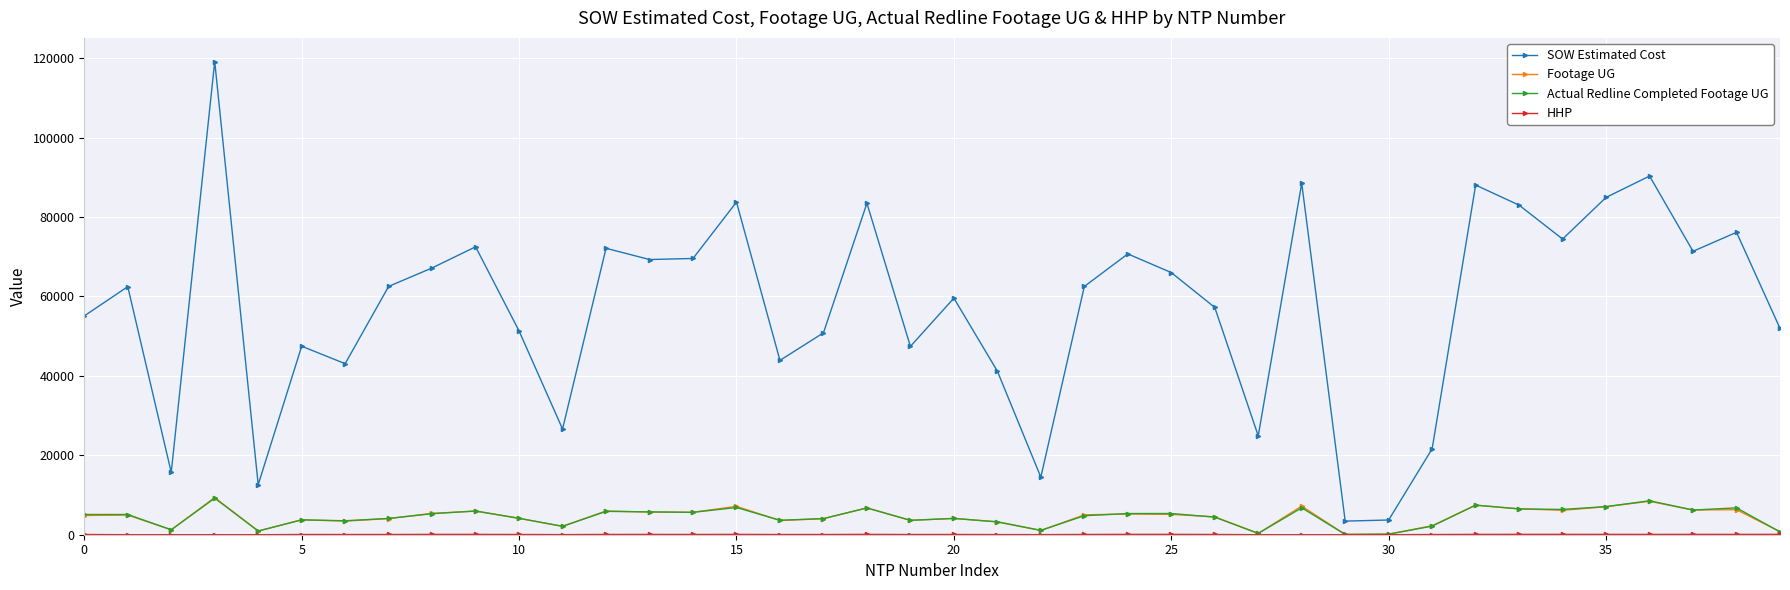

True or false: SOW Estimated Cost and Footage UG intersect in this chart.

False